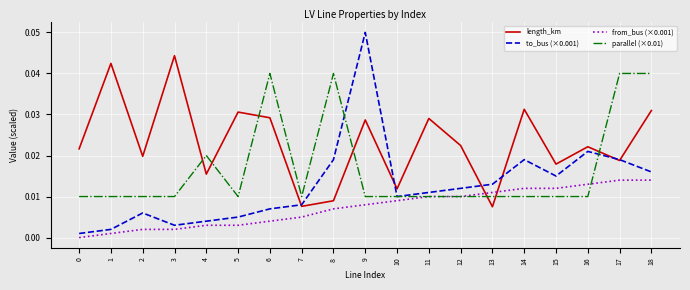

True or false: length_km and from_bus (×0.001) cross at least once.

True